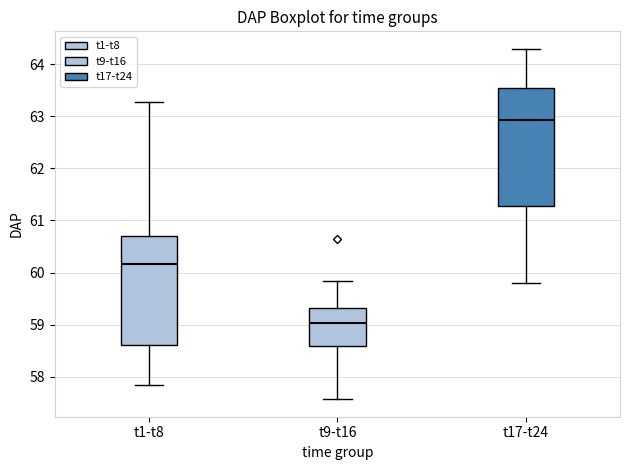

Where is the lower edge of the box for t17-t24 on the y-axis? The values are not printed on the chart, so give them approximately, as read against the axis.

61.3